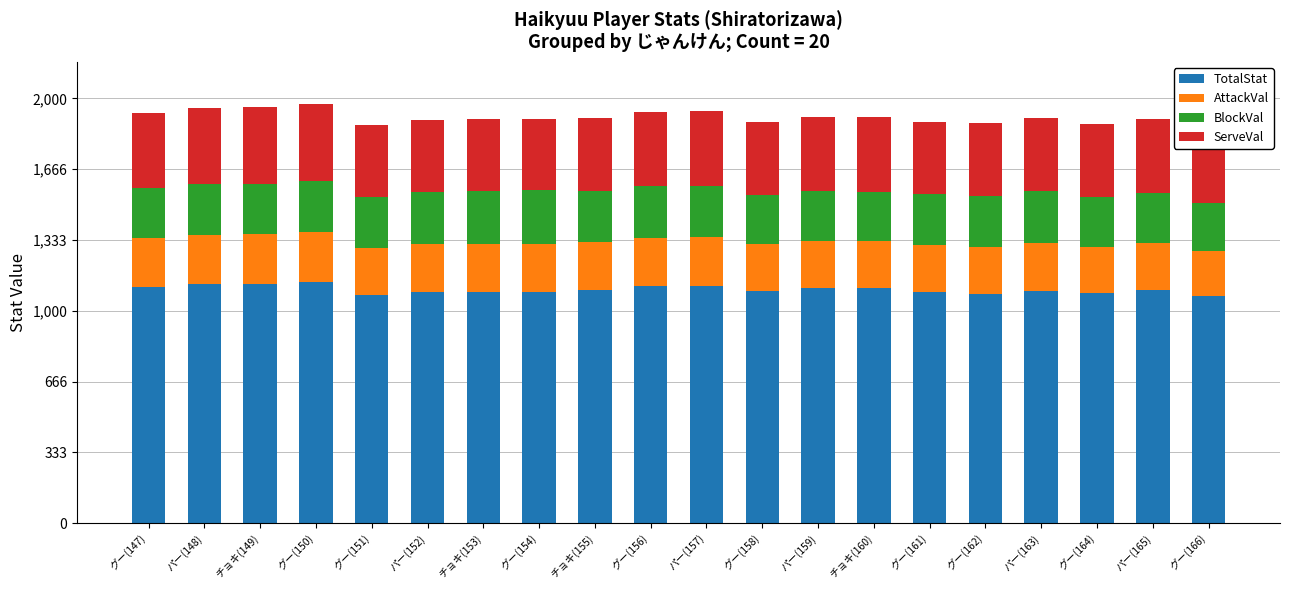

At which label is TotalStat closest to 1101?

チョキ(155)